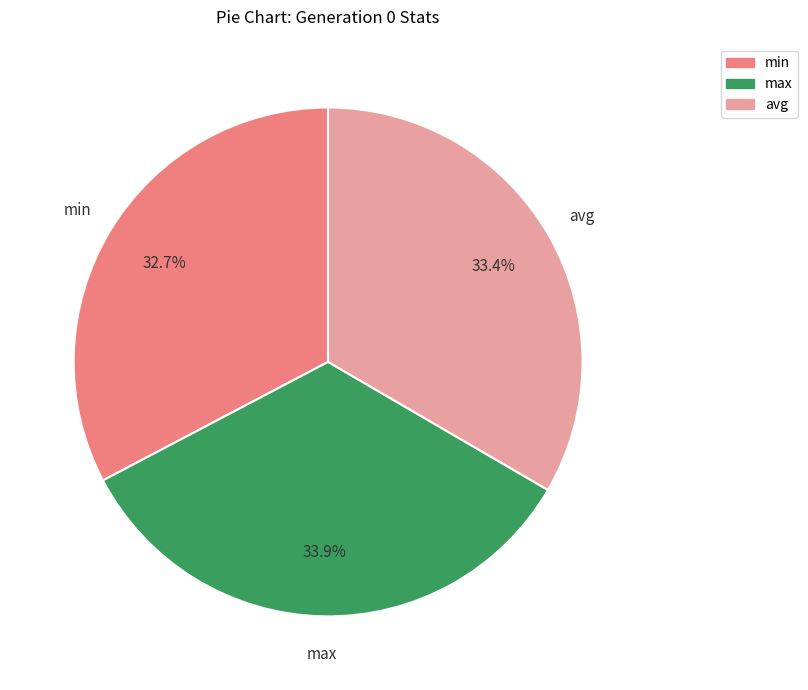

Is there a majority slice in this chart?

No